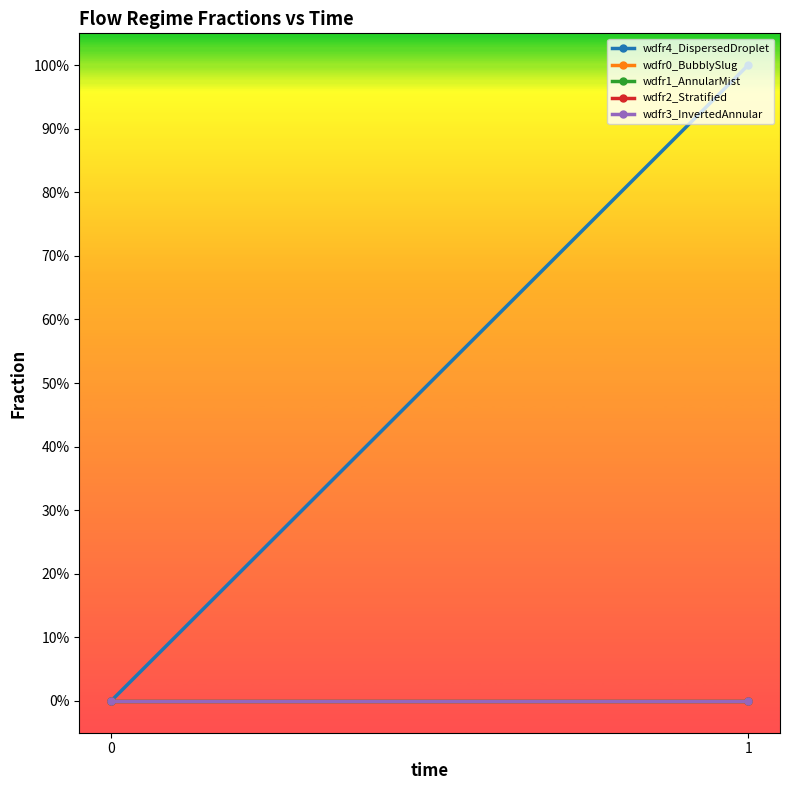

Is the value of wdfr0_BubblySlug at 0 greater than the value of wdfr1_AnnularMist at 0?

No